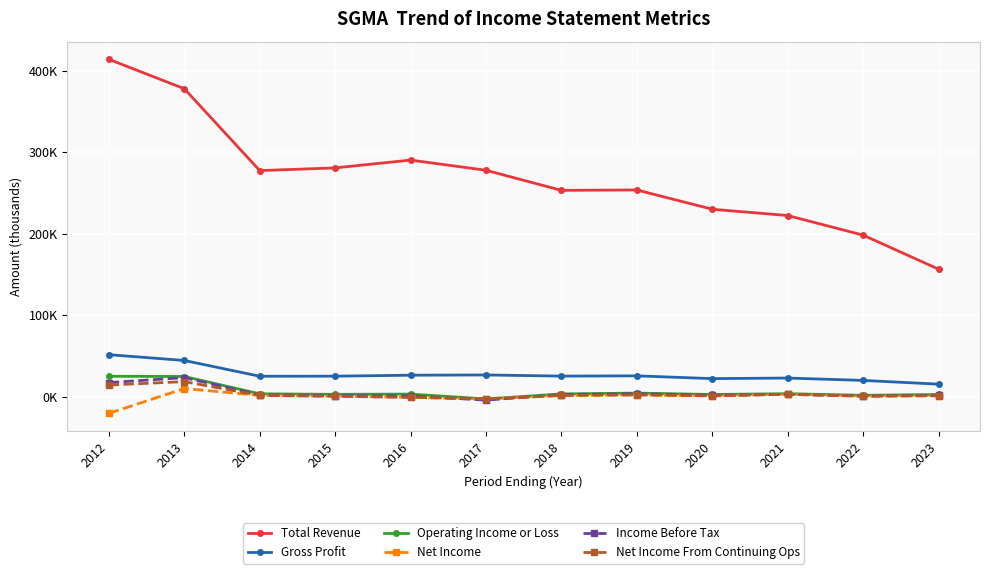

At which category does Gross Profit reach its first local valley?

2014